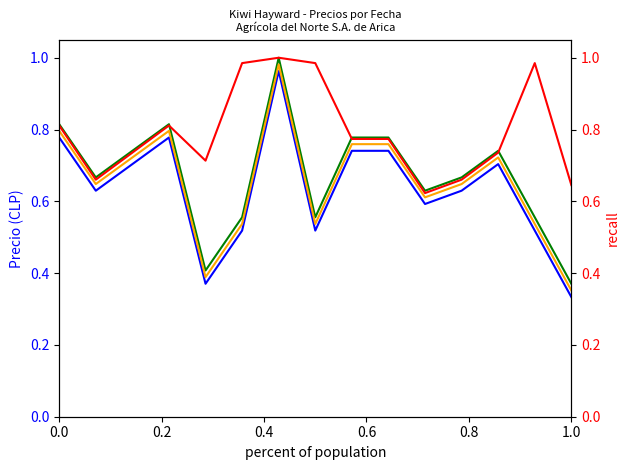

After their last crossing, which series has the higher values: Precio $/Kg or Precio máximo?

Precio $/Kg